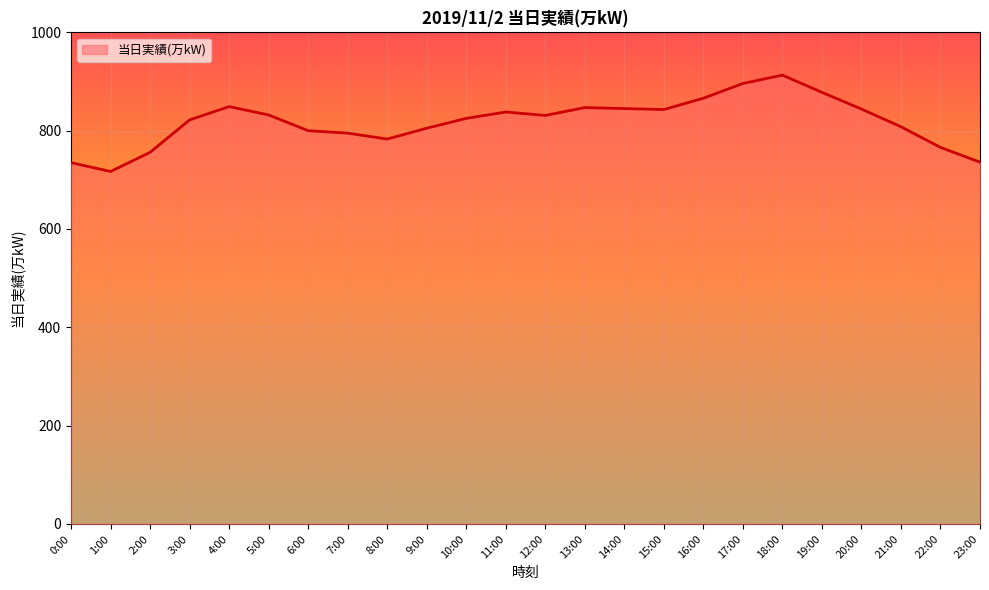

Between 17:00 and 19:00, which is larger?

17:00